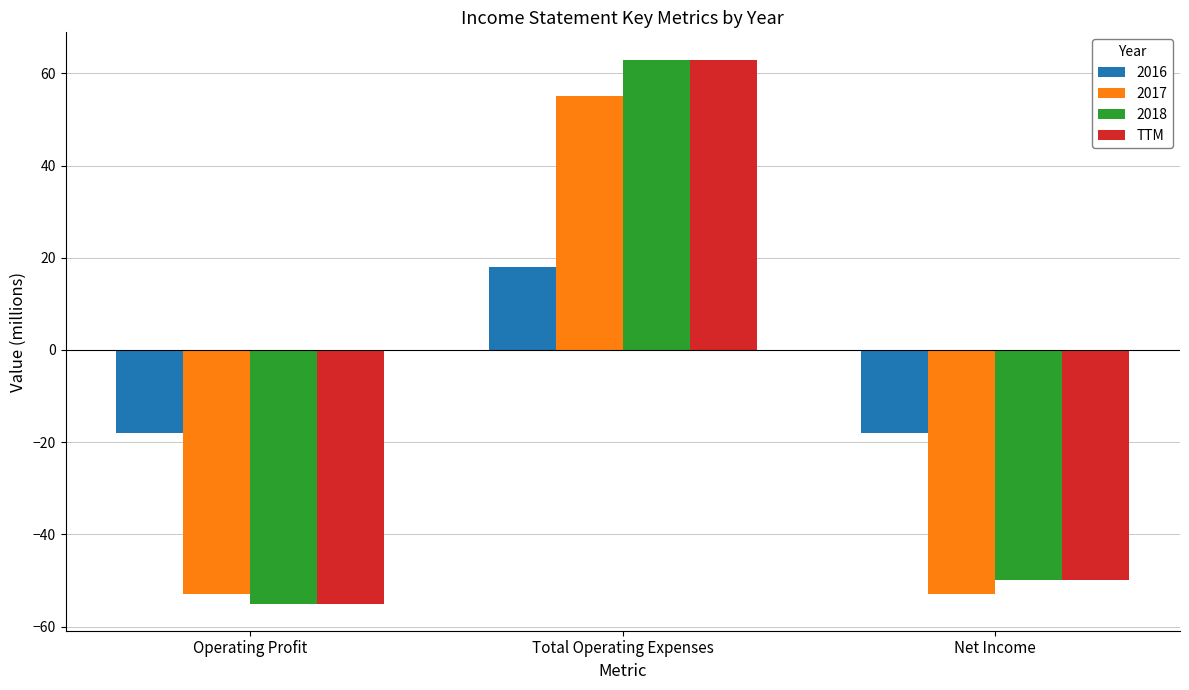

Read the TTM value at Net Income, to the nearest 10.

-50